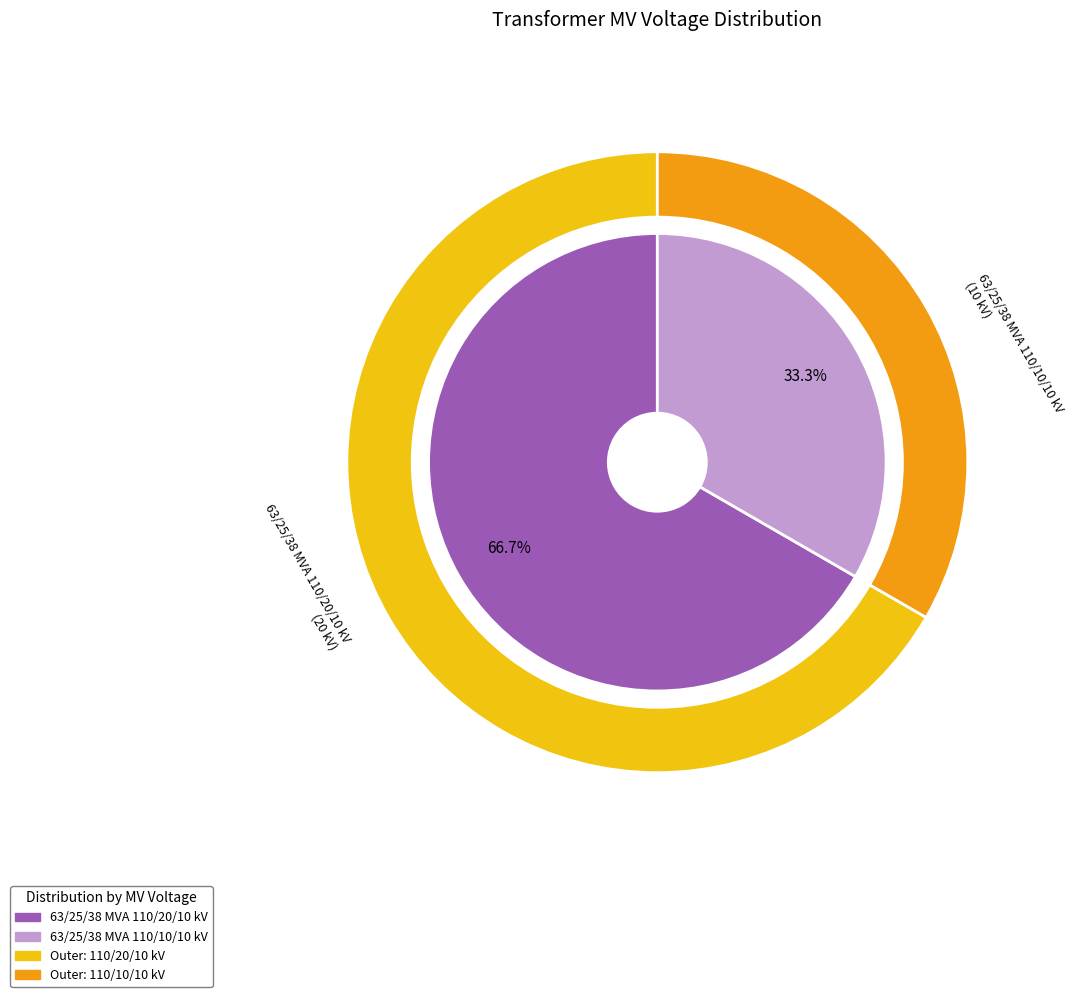

Does 63/25/38 MVA 110/20/10 kV account for over 50% of the chart?

Yes